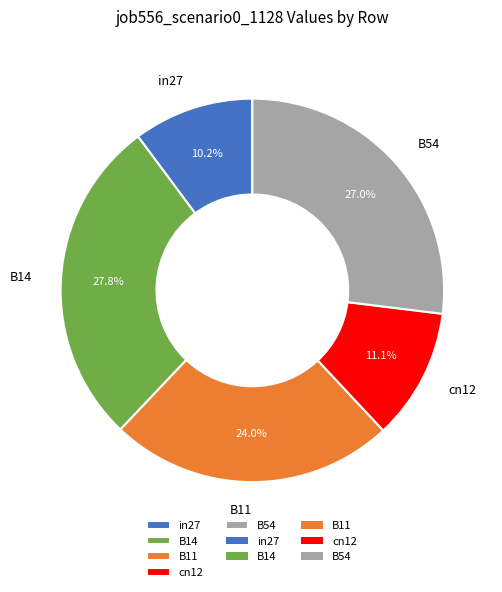

To the nearest percent, what portion does B14 represent?

28%